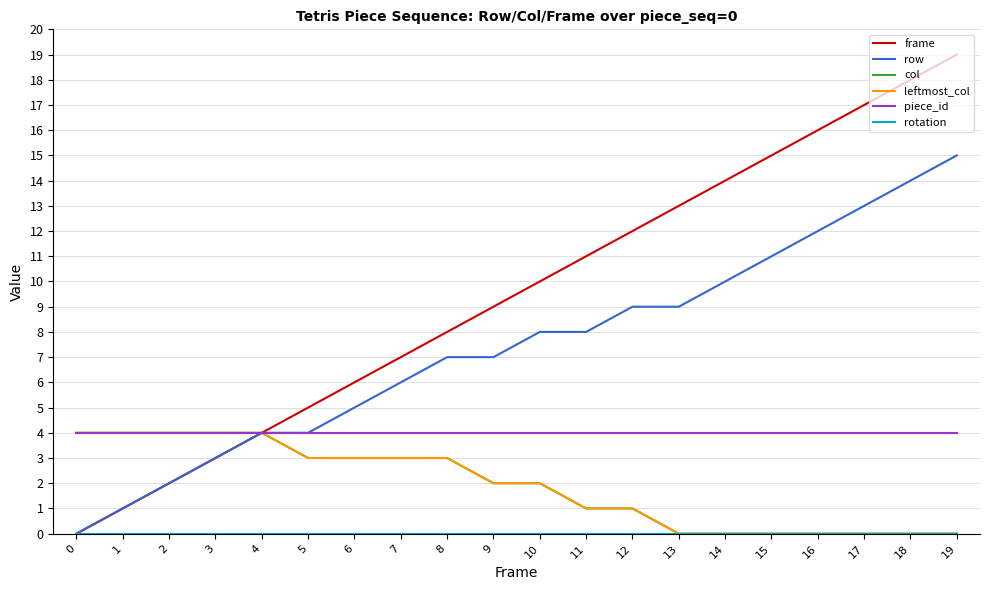

Does the chart display data point markers on the line(s)?

No